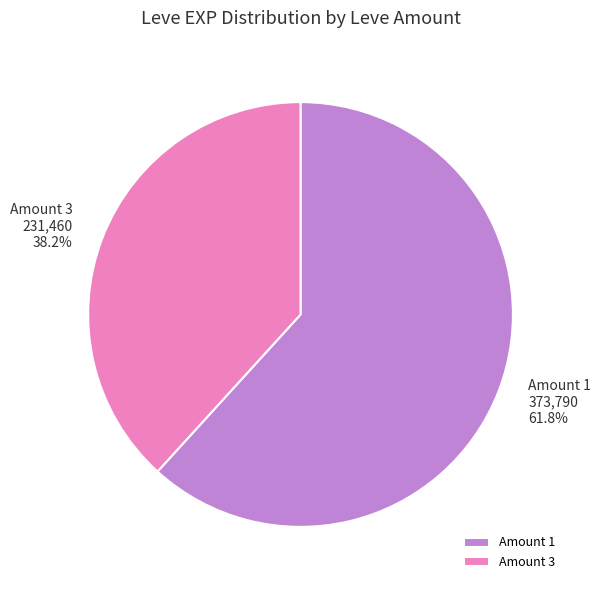

Which slice is the smallest?

Amount 3